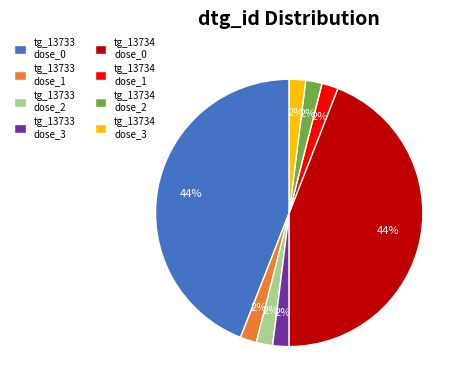

The tg_13734 dose_1 slice represents 2% of the pie. True or false?

True